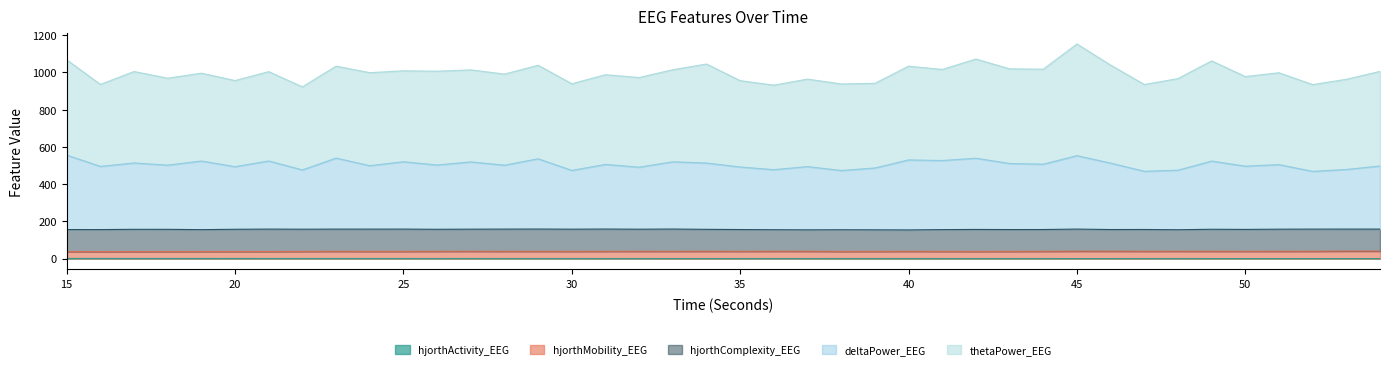

True or false: hjorthActivity_EEG and hjorthMobility_EEG intersect in this chart.

False